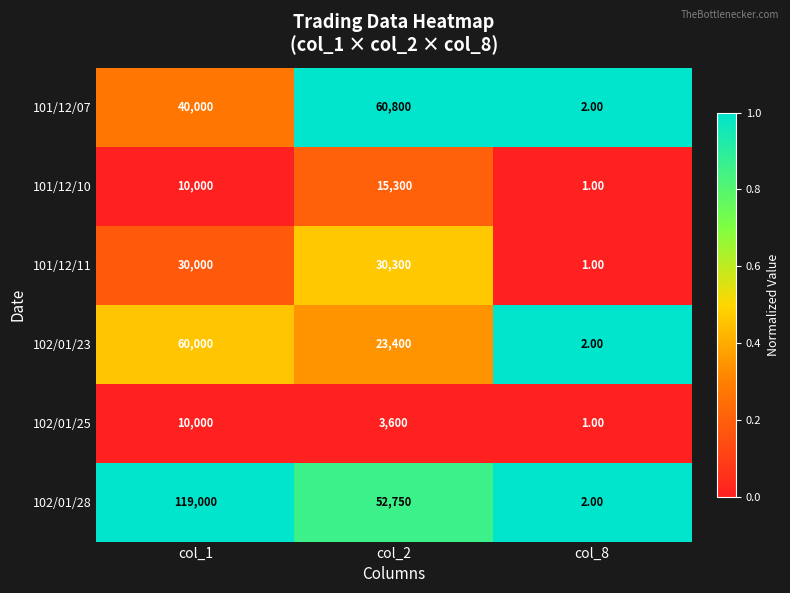

Rank the categories by 101/12/07 value from highest to lowest.

col_2, col_1, col_8